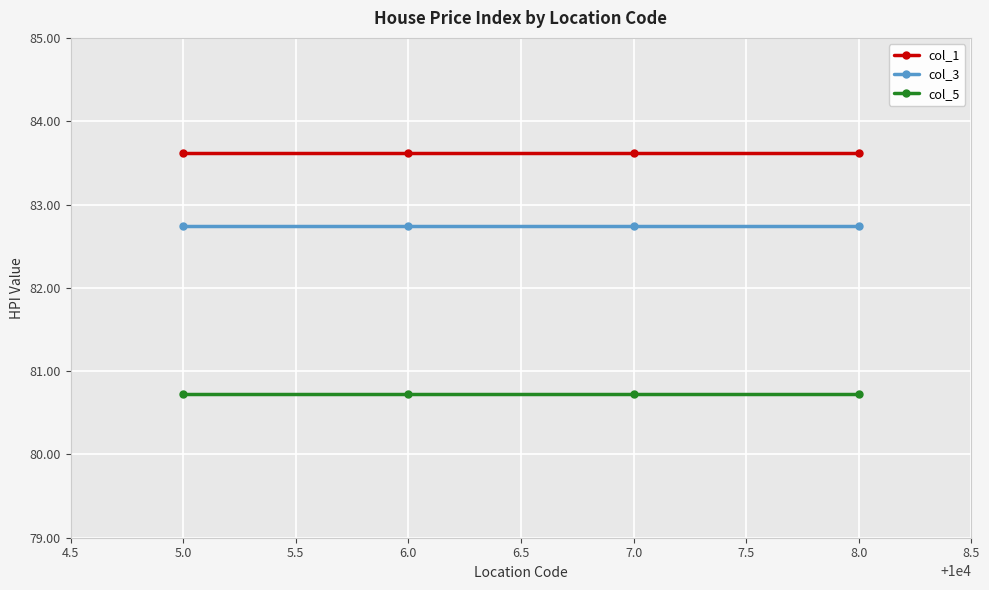

What is the spread (max minus min) of values at 5.0?

2.9